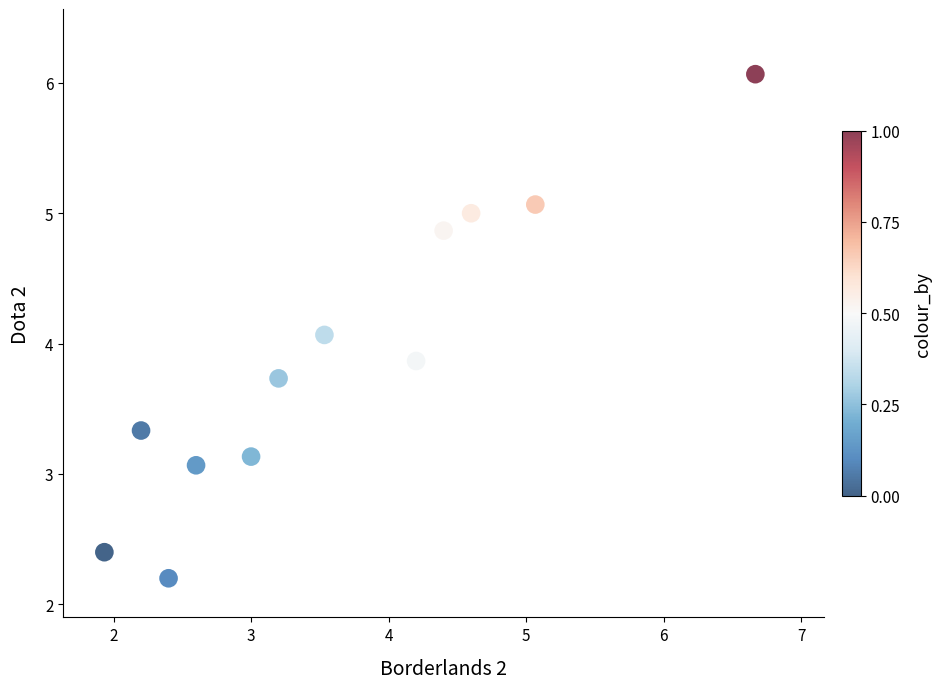

What Y value in the scatter plot is closest to 4?

4.1